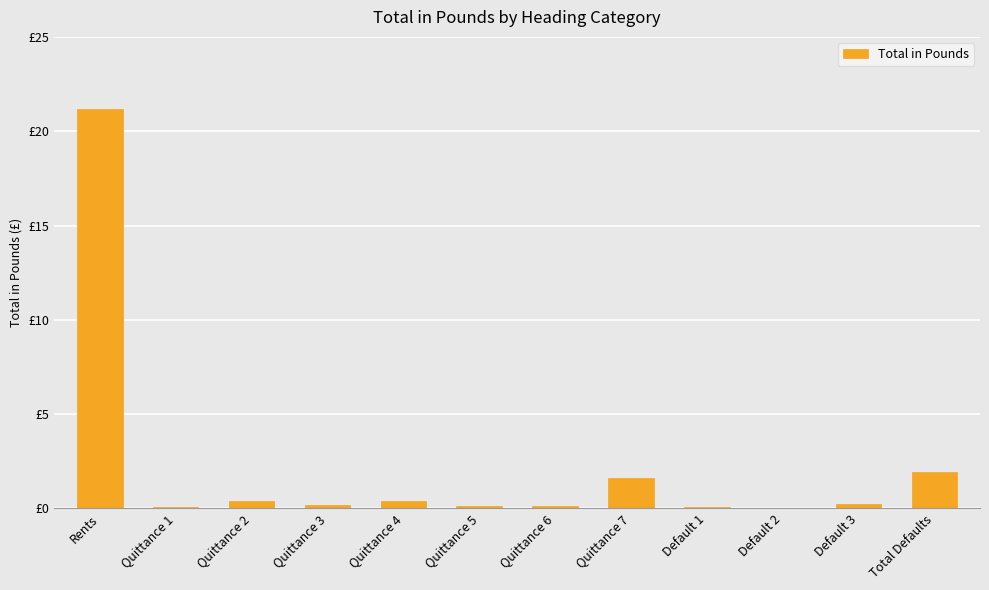

Rank the categories by value from lowest to highest.

Default 2, Quittance 1, Default 1, Quittance 5, Quittance 6, Quittance 3, Default 3, Quittance 2, Quittance 4, Quittance 7, Total Defaults, Rents